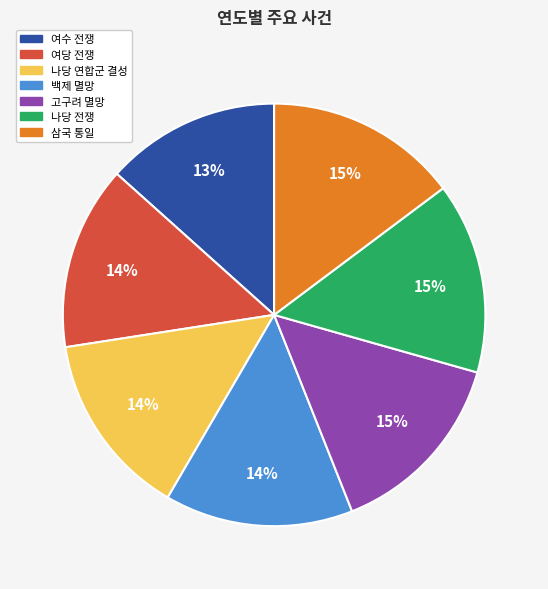

What is the smallest slice in the pie chart?

여수 전쟁